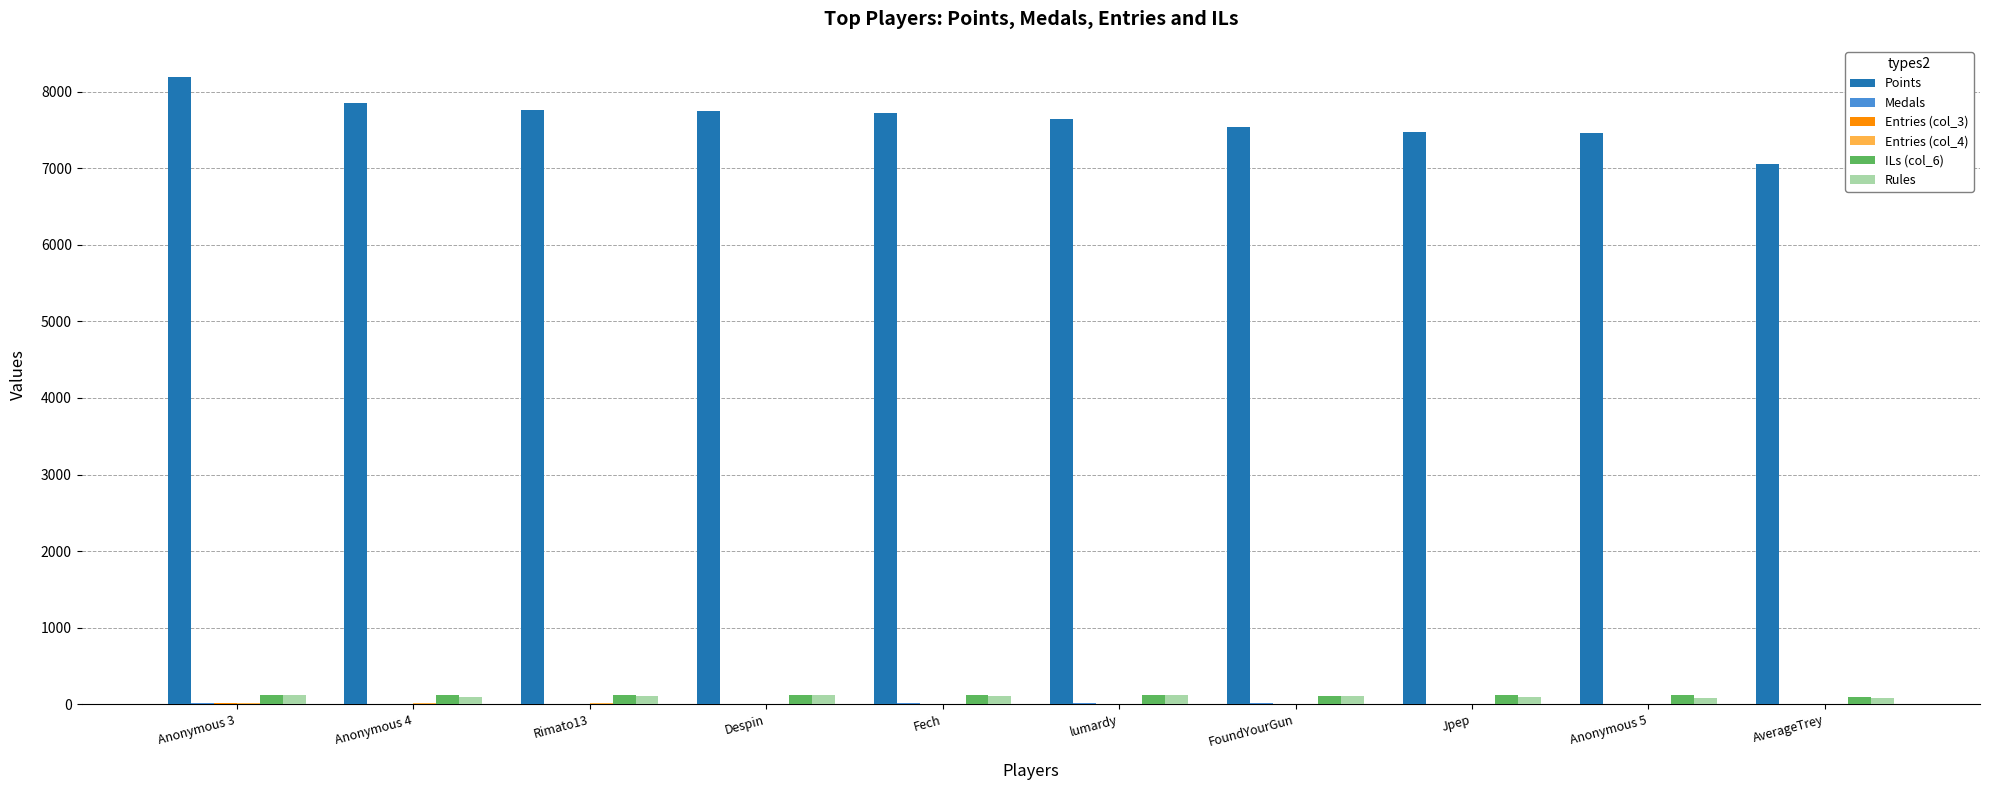

What is the greatest value displayed?

8190